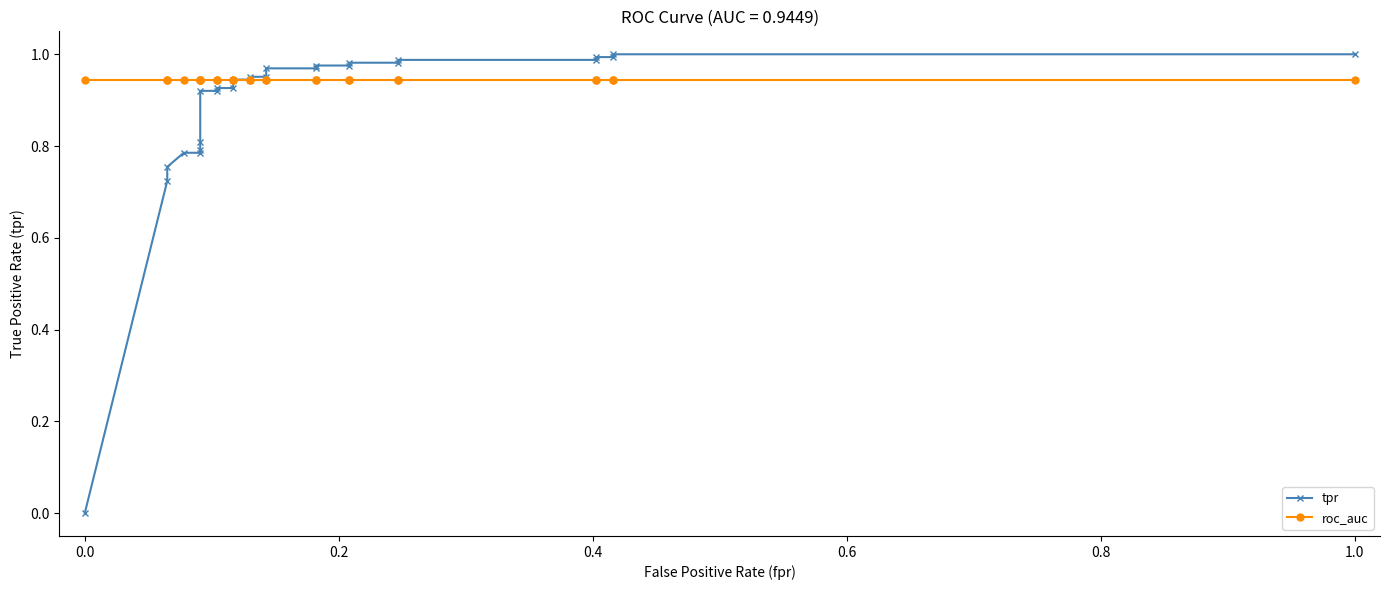

What is the value of the tpr point at the 8th from the left?

0.9